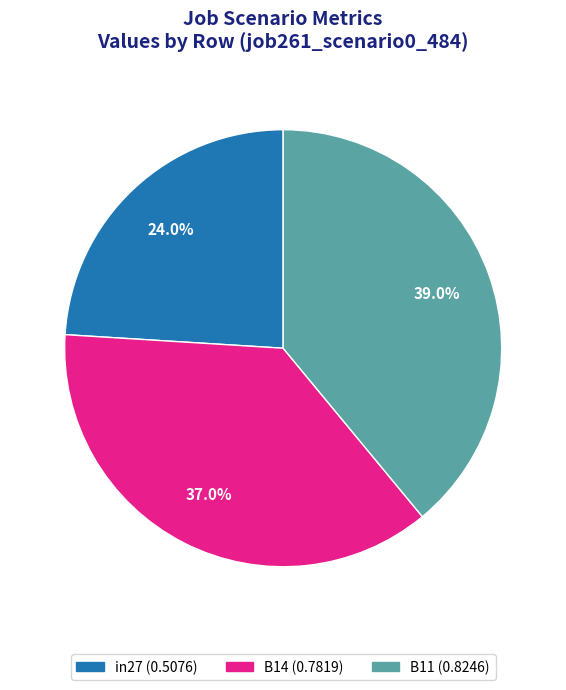

What portion of the pie excludes B14?

63.0%